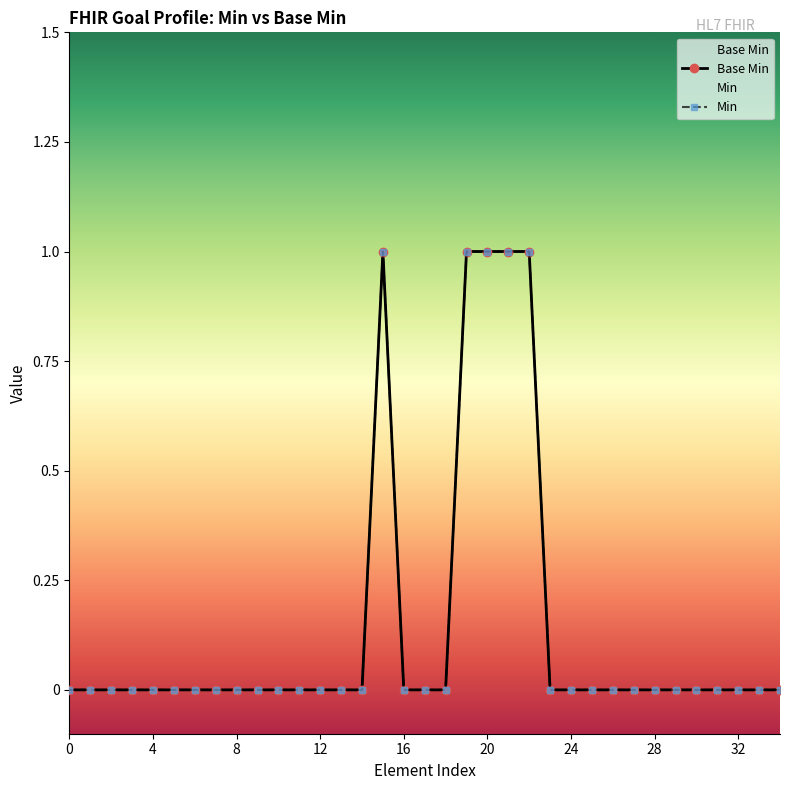

How many Min values are between 0 and 1?

35